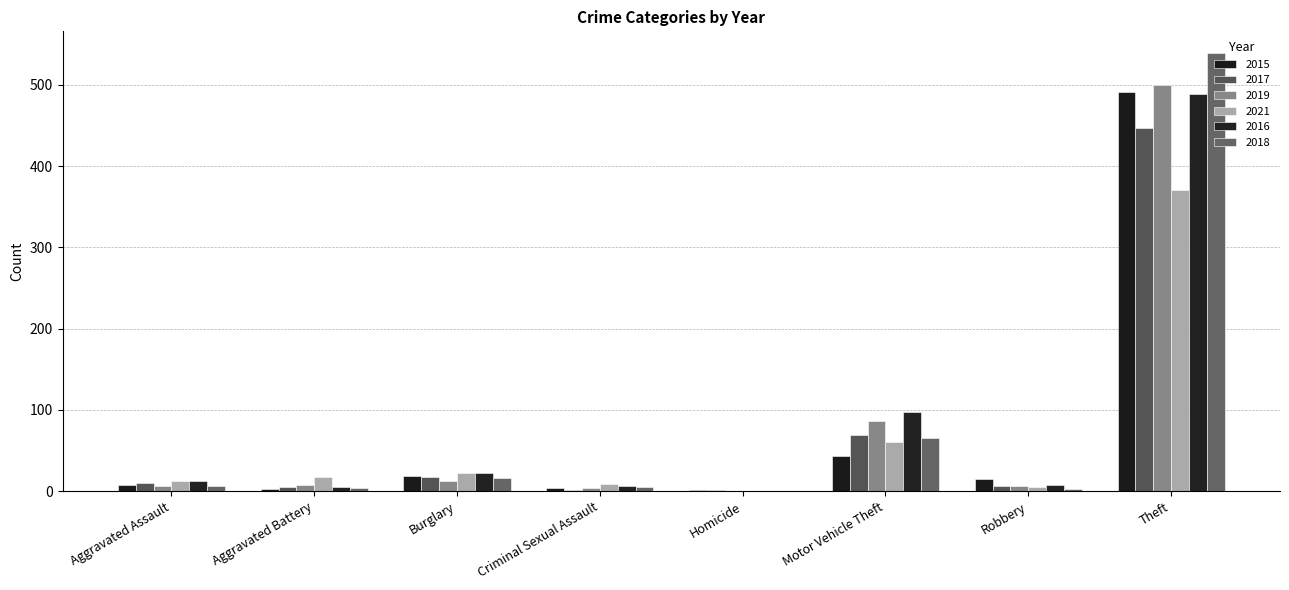

What is the maximum value shown in the chart?

539